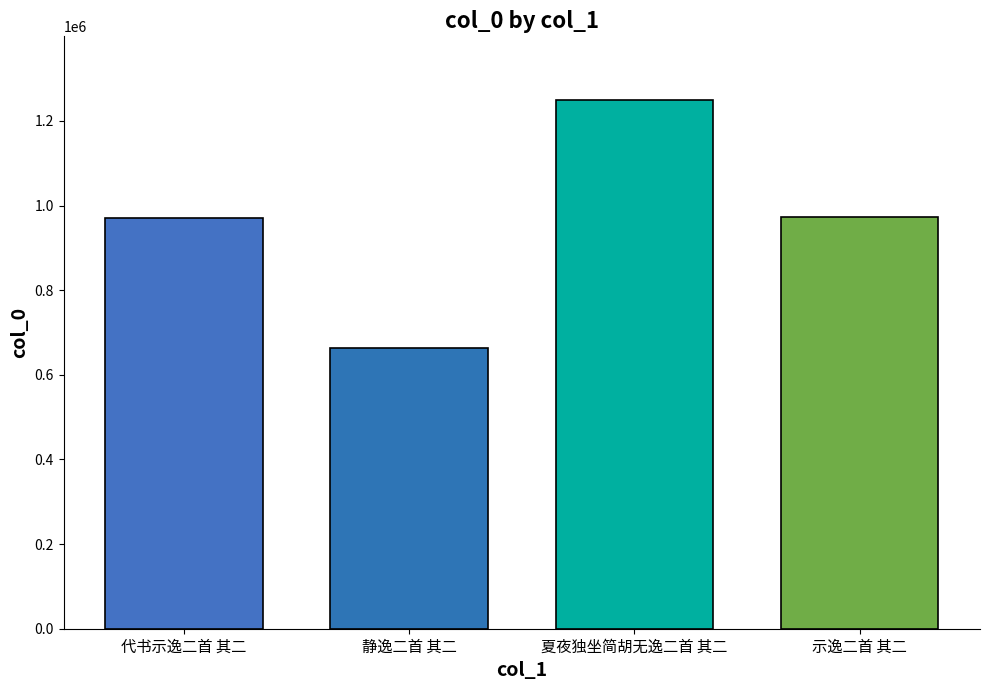

What is the label of the 3rd bar from the left?

夏夜独坐简胡无逸二首 其二